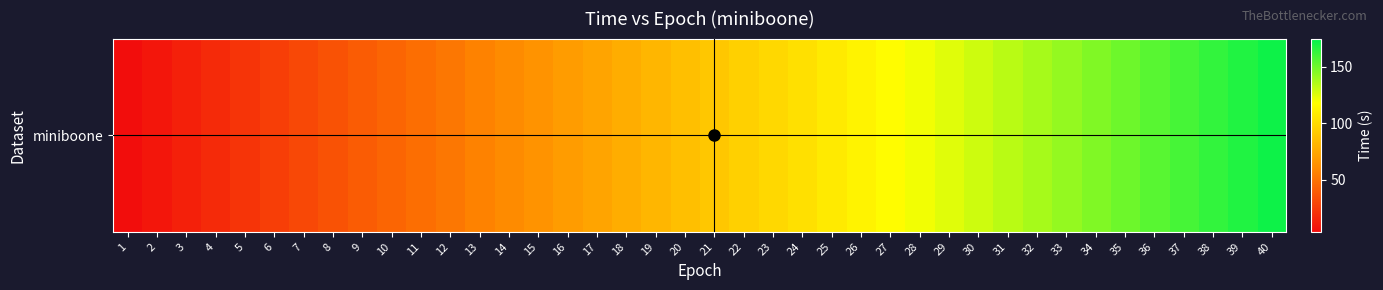

At which category does the chart reach its minimum across all series?

1